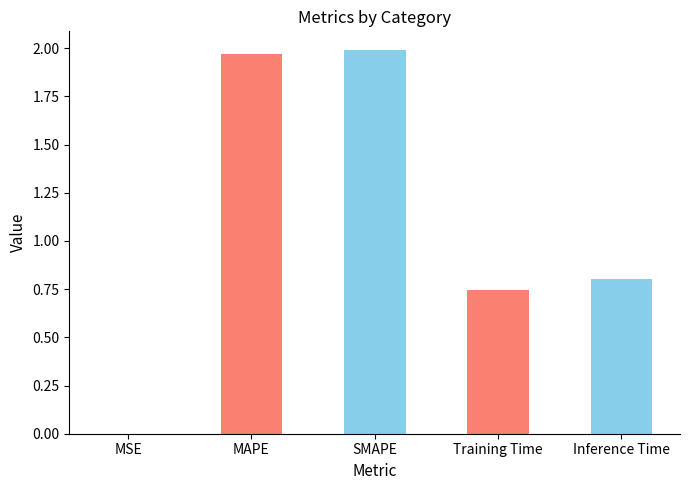

Are the bars horizontal?

No